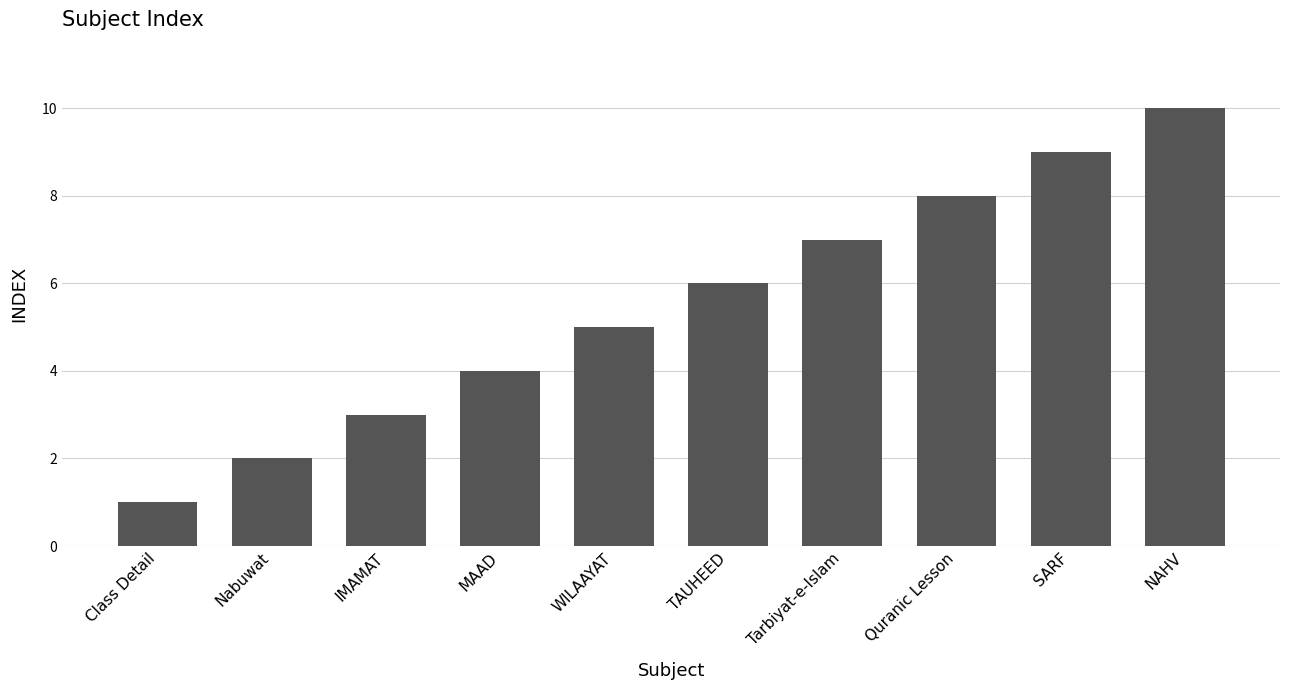

Reading left to right, extract all data points from this chart.

1	2	3	4	5	6	7	8	9	10